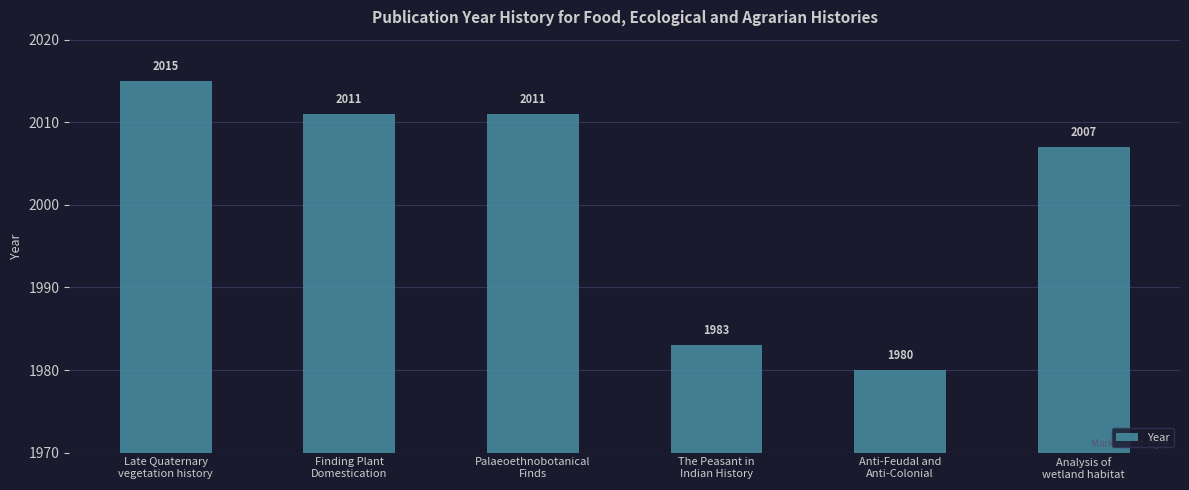

Reading right to left, what are all the values shown in this chart?

2007	1980	1983	2011	2011	2015